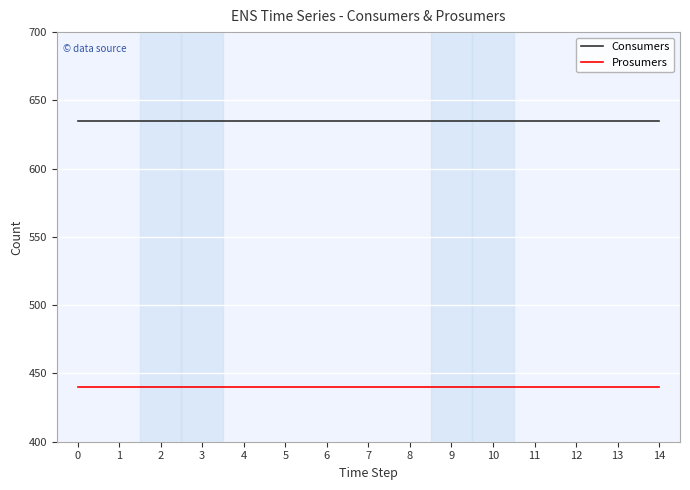

What is the difference between the highest and lowest values at 11?

195